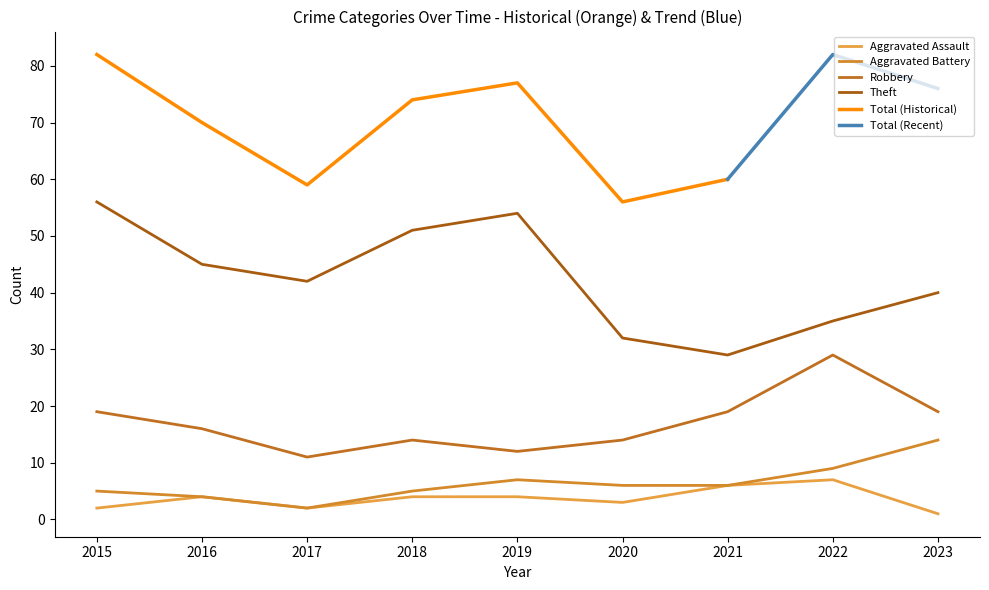

How many data points does each series have?

9